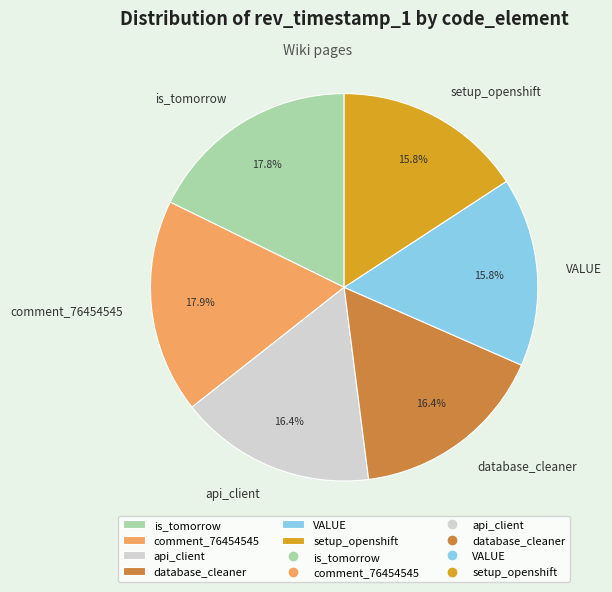

Is is_tomorrow the majority of the pie?

No